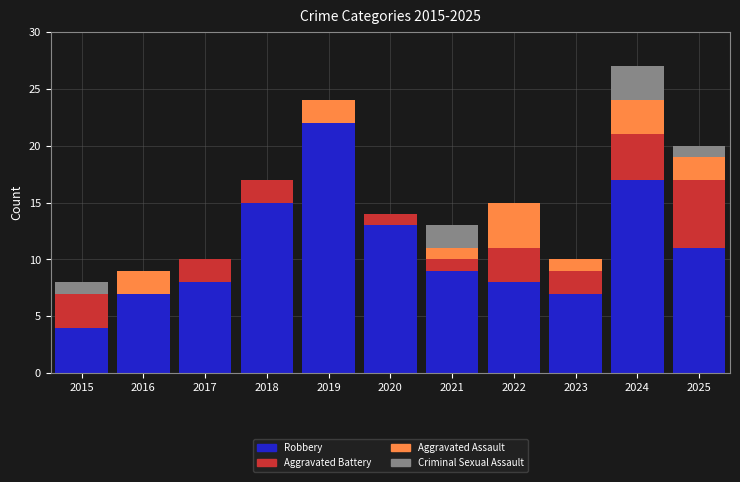

The value of Robbery at 2023 is 7. True or false?

True